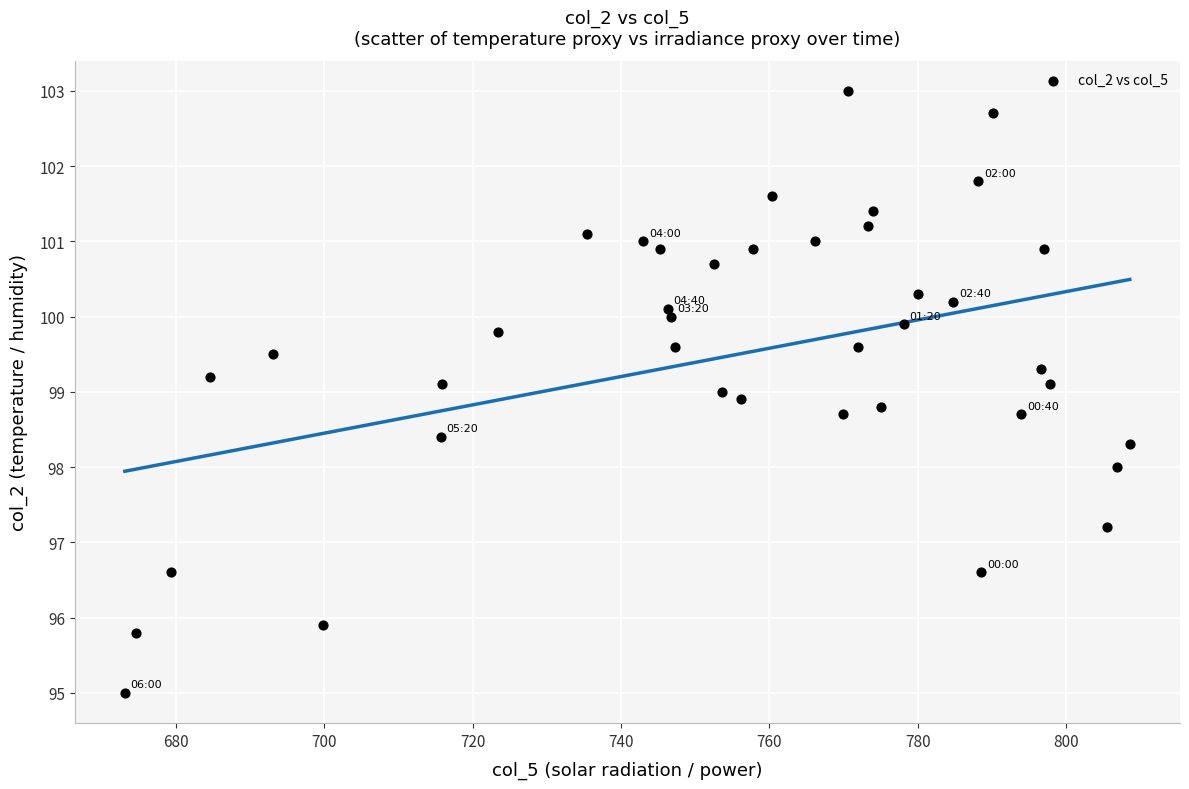

What is the range of X values (max minus min)?

135.5